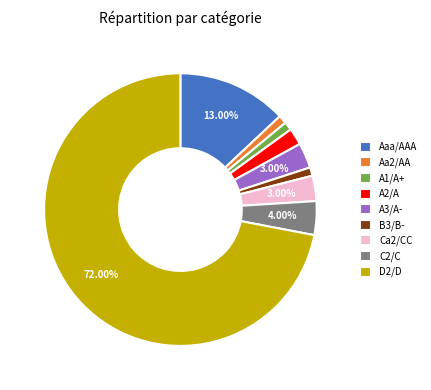

Combined, what portion of the pie is D2/D and Aaa/AAA?

85.0%